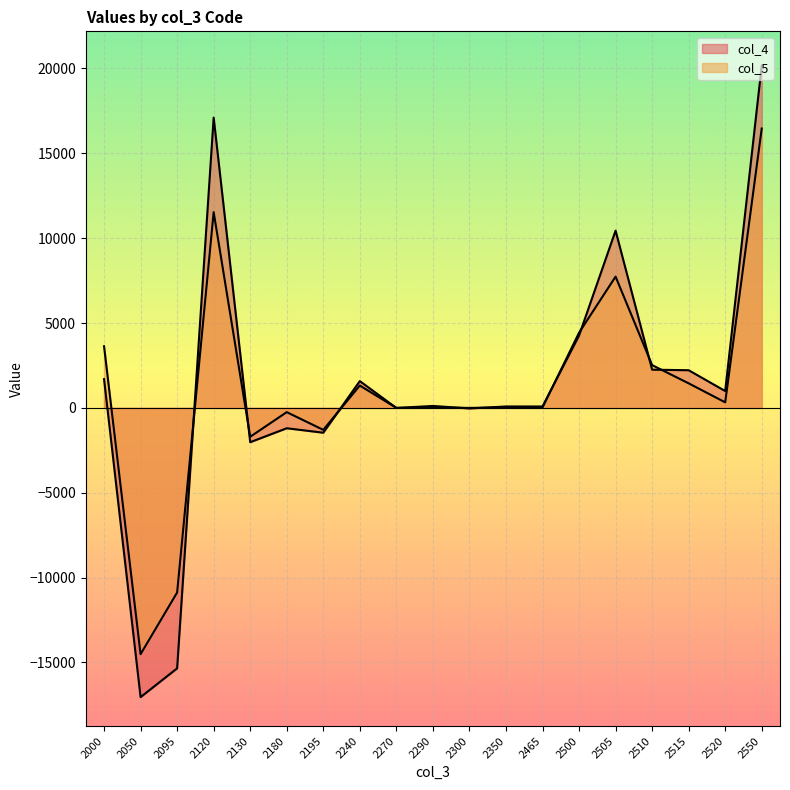

What is the value of the col_5 point at the 7th from the left?

-1294